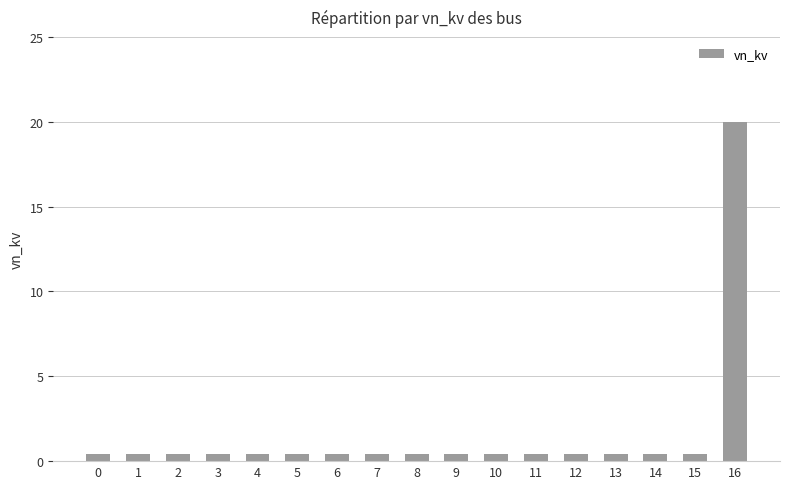

What is the greatest value displayed?

20.0